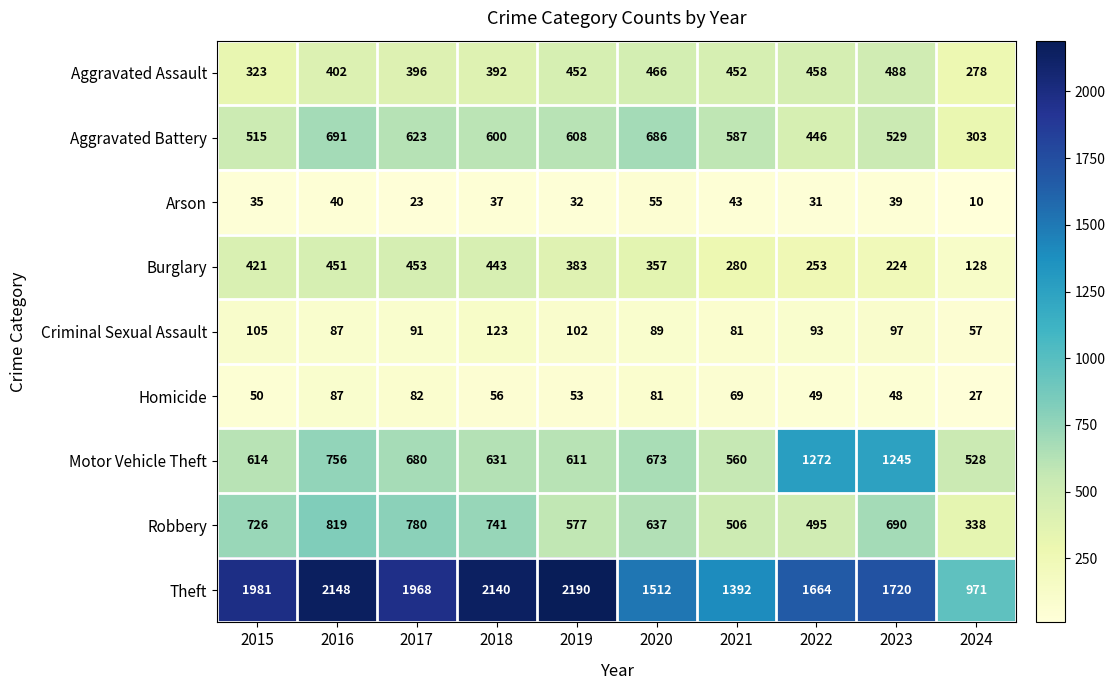

At which label is Aggravated Assault closest to 383?

2018